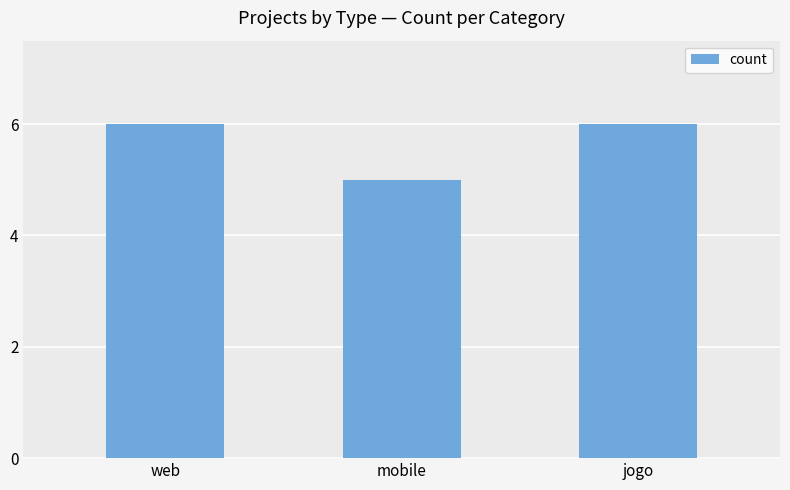

Count the number of data series in this chart.

1